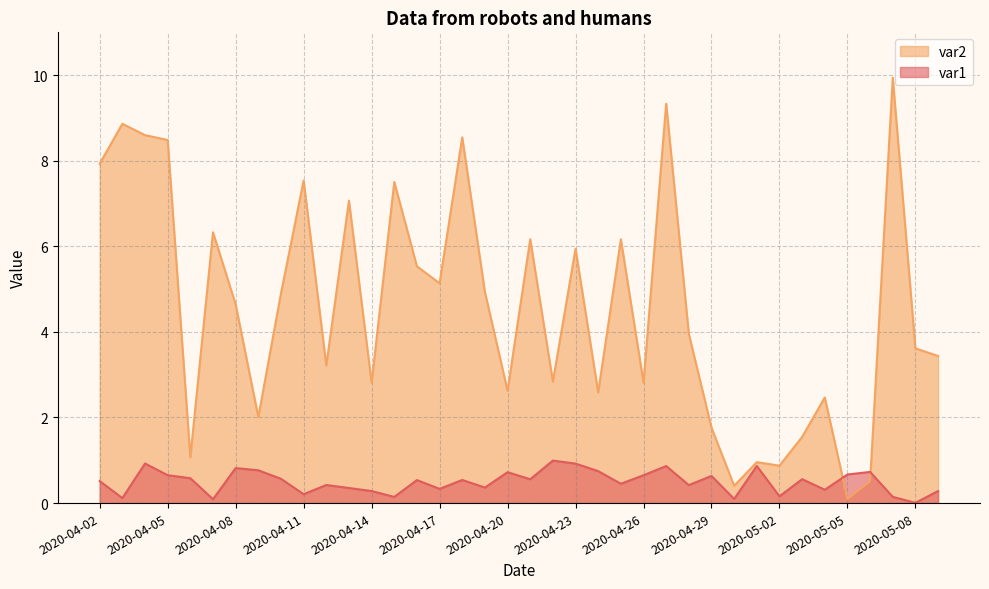

What is the sum of the var2 values at 2020-05-06 and 2020-04-24?

3.1